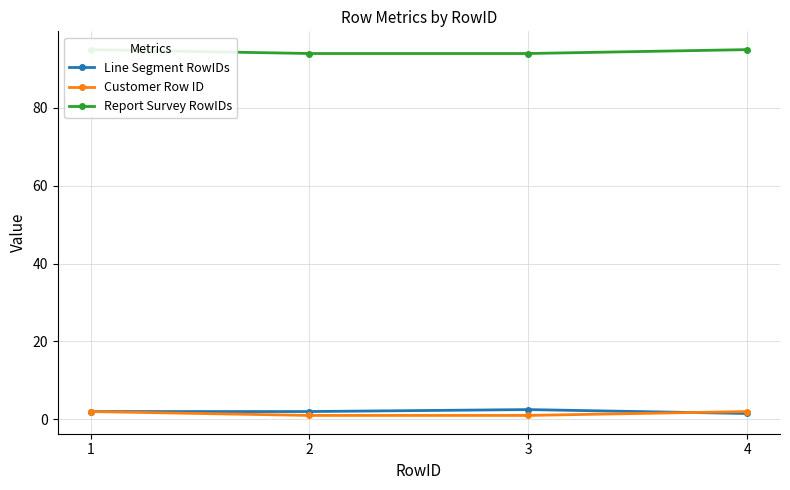

How many values in the Report Survey RowIDs series are below 95?

2